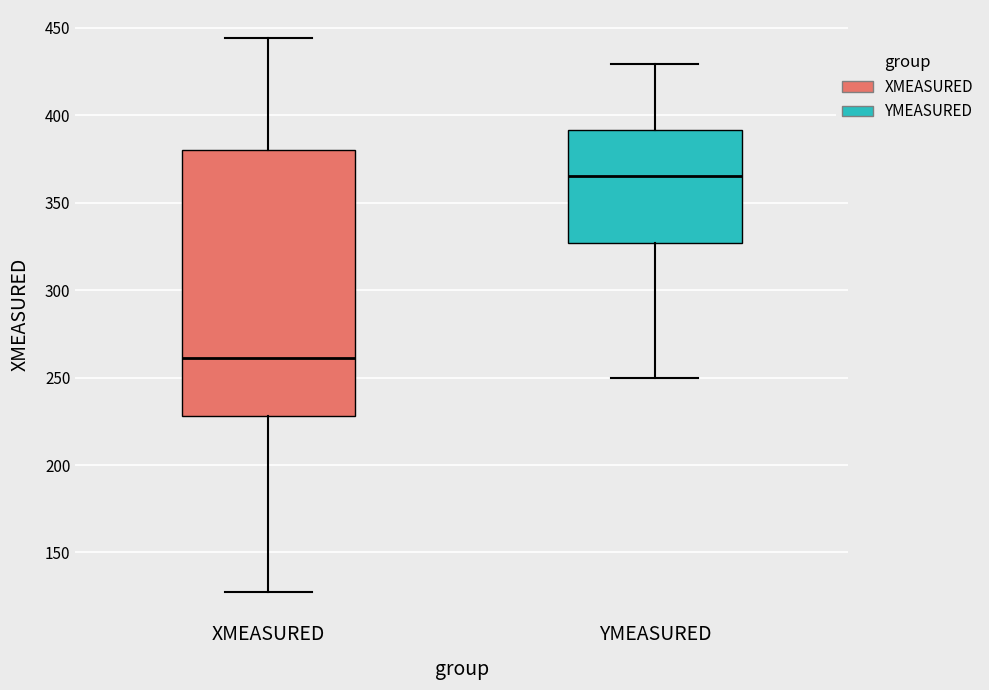

Reading left to right, read every box against the y-axis: the position of its median line, the range the box covers, and the ends of its whiskers. The values are not printed on the chart, so give them approximately, as read against the axis.

XMEASURED: median 260, box 230 to 380, whiskers 130 to 445
YMEASURED: median 365, box 325 to 390, whiskers 250 to 430